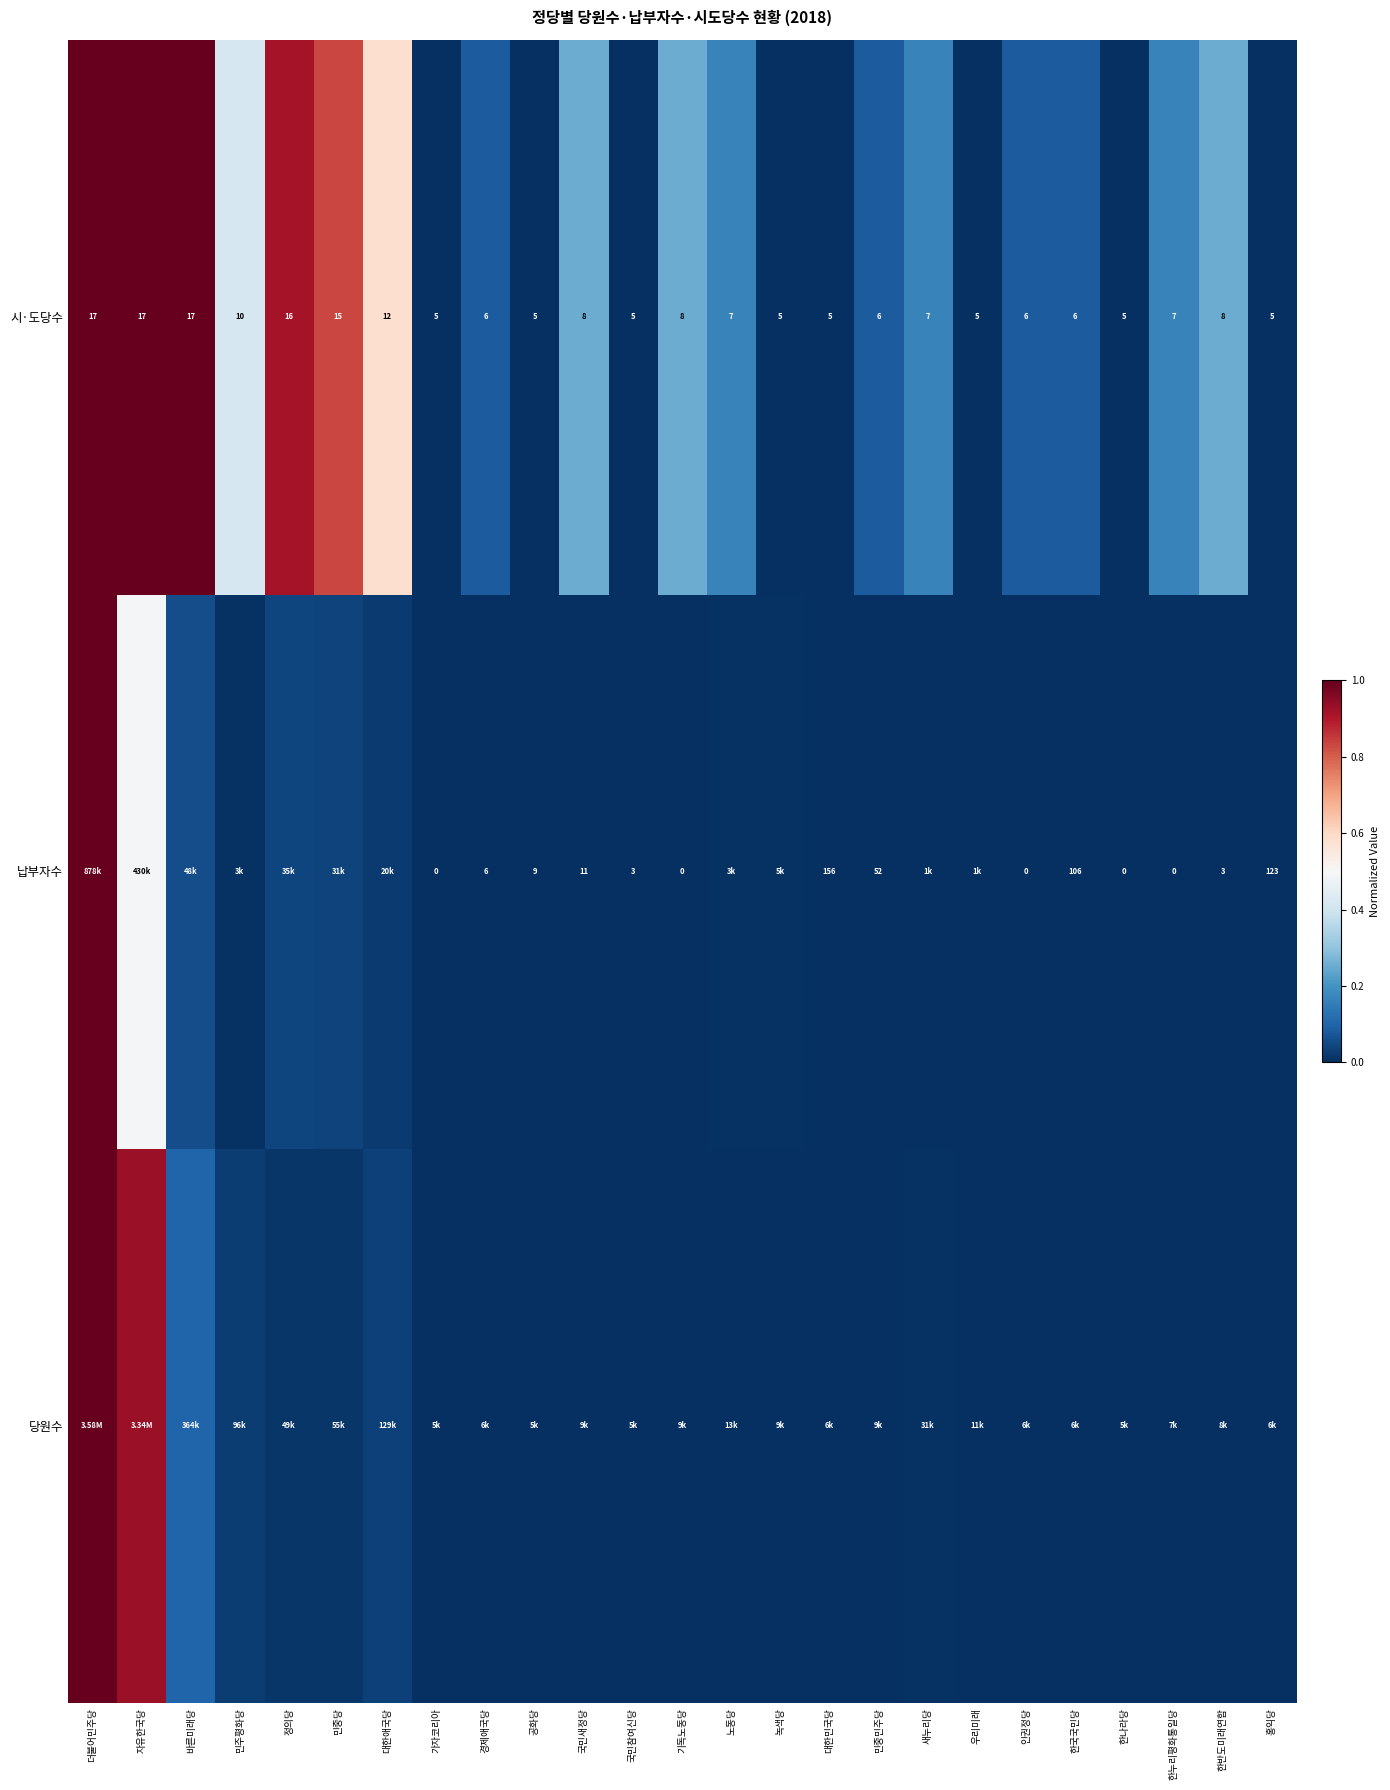

At which label is 시·도당수 closest to 11?

민주평화당